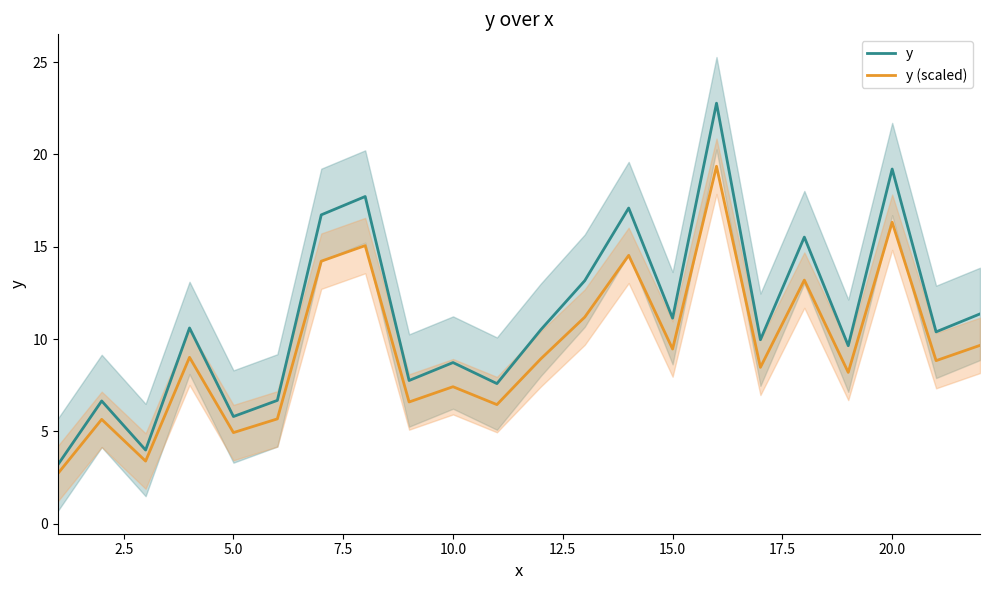

True or false: y (scaled) and y cross at least once.

False